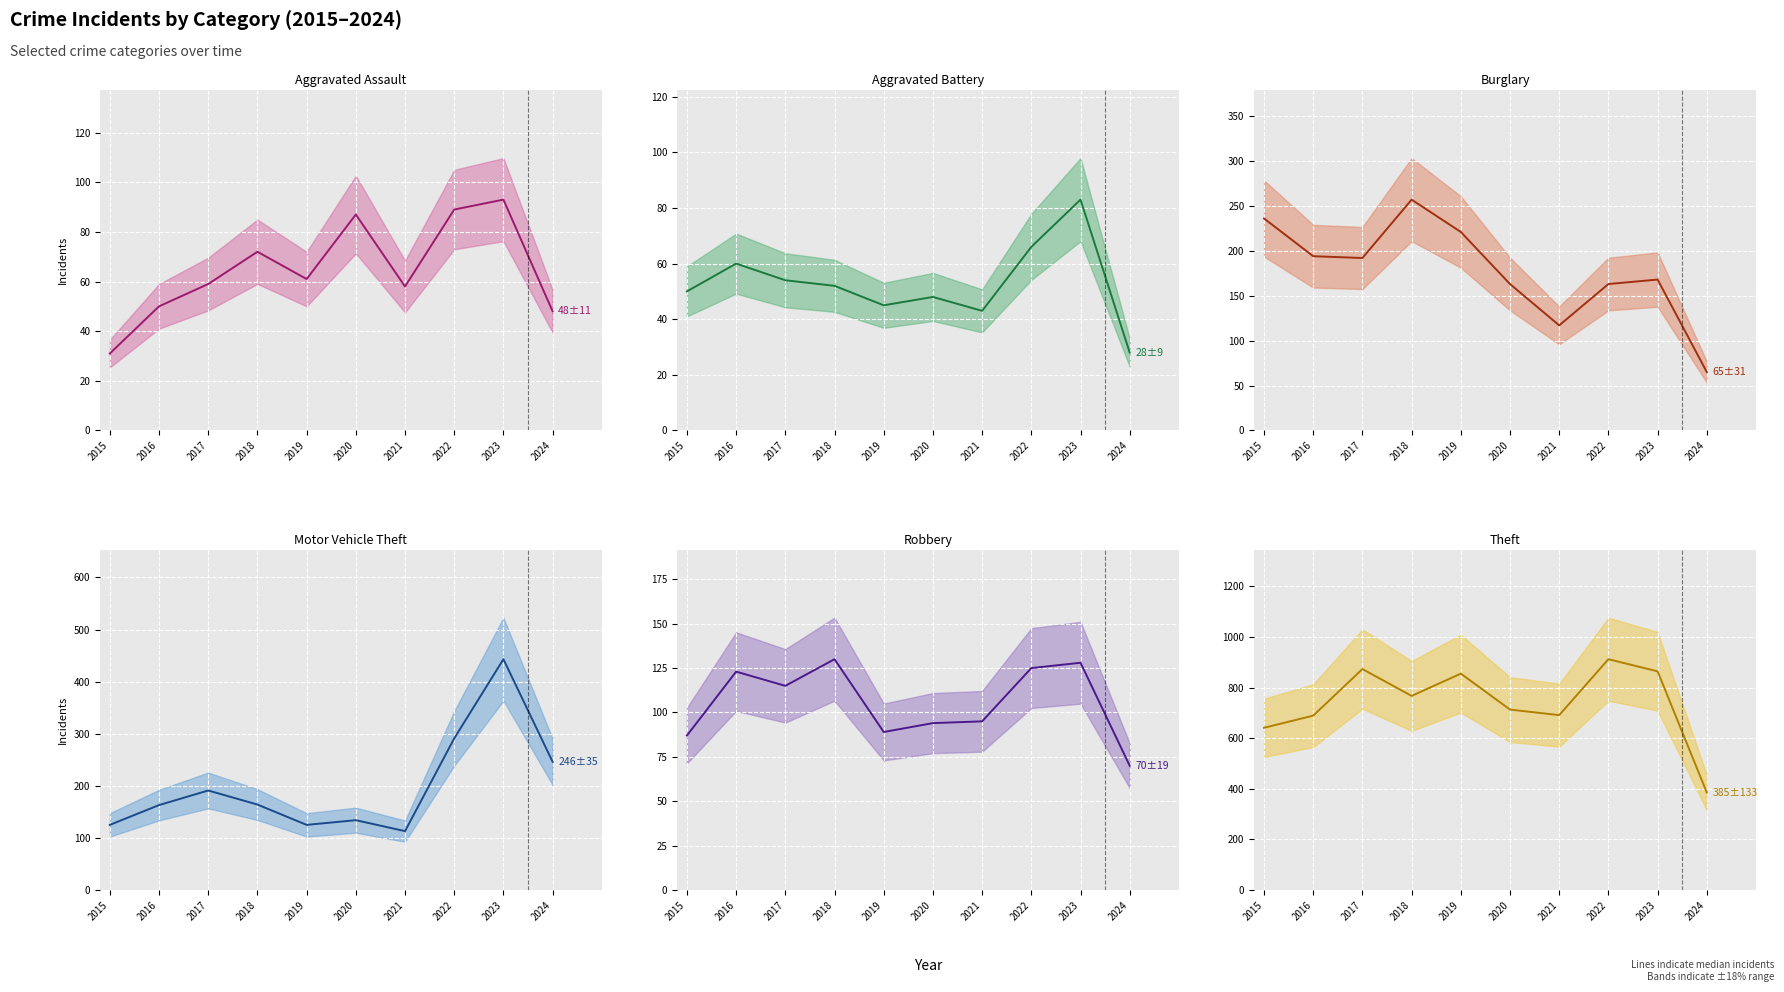

At how many categories does at least one series exceed 330?

10